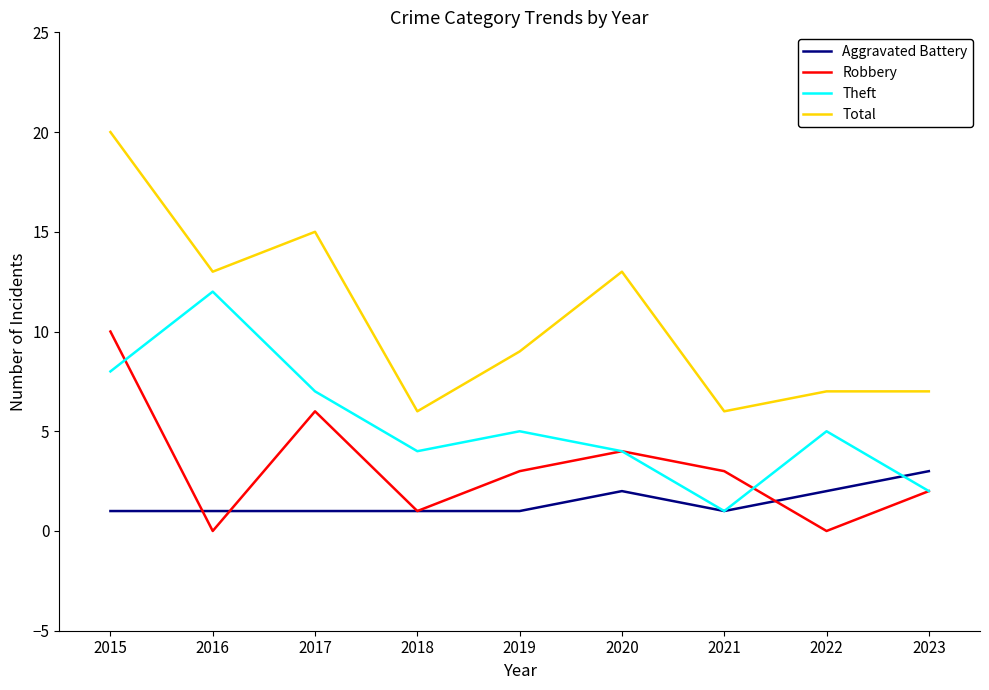

The value of Robbery at 2018 is 0. True or false?

False